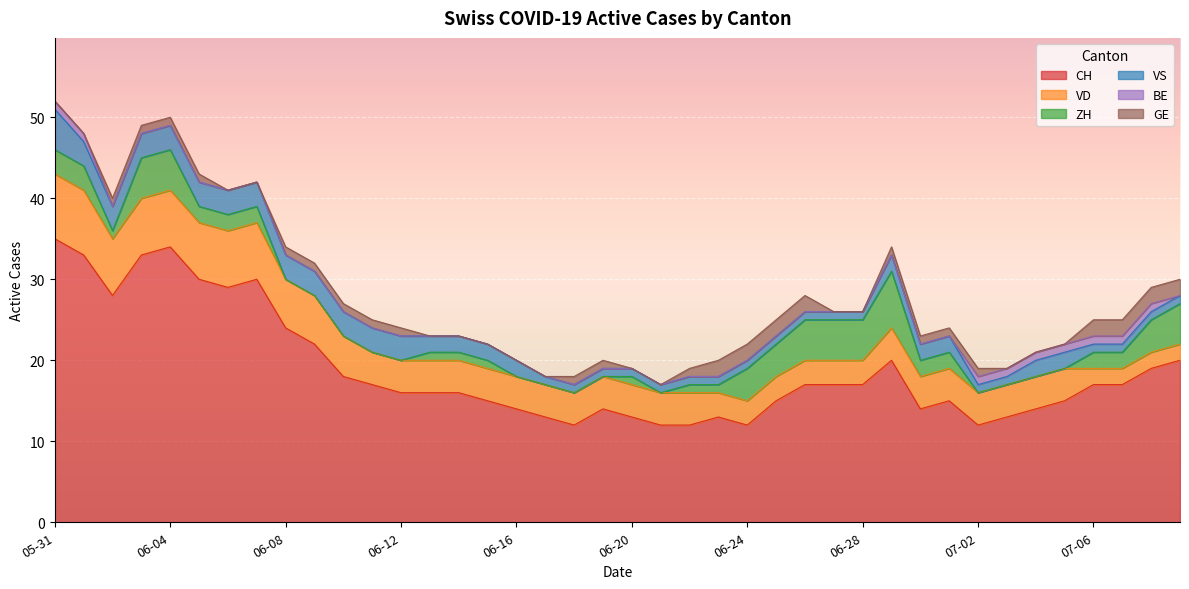

True or false: VD has more than 2 points higher than both neighbors.

False